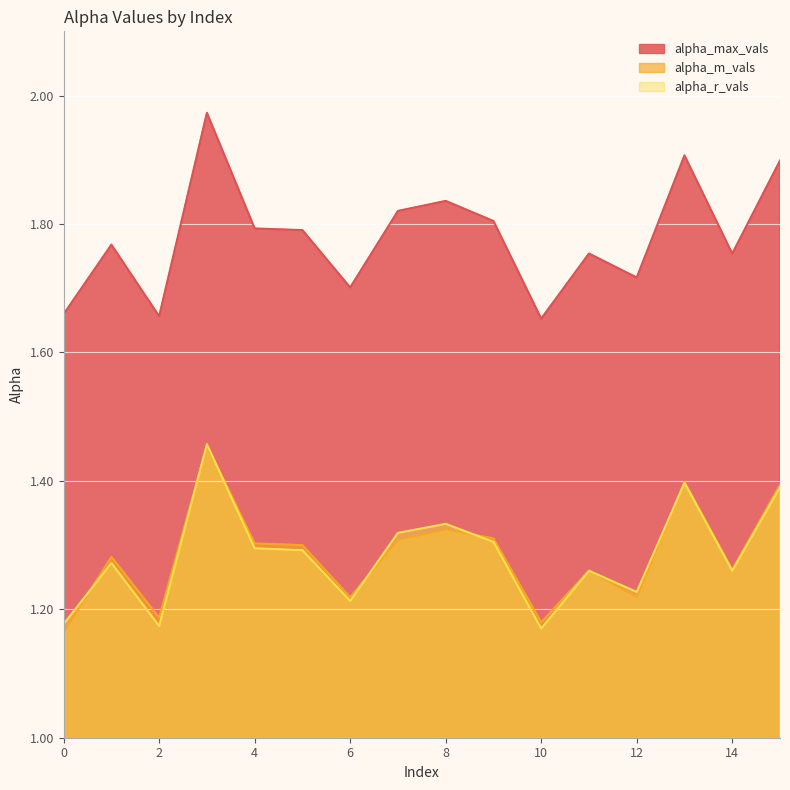

The value of alpha_max_vals at 6 is 1.7. True or false?

True